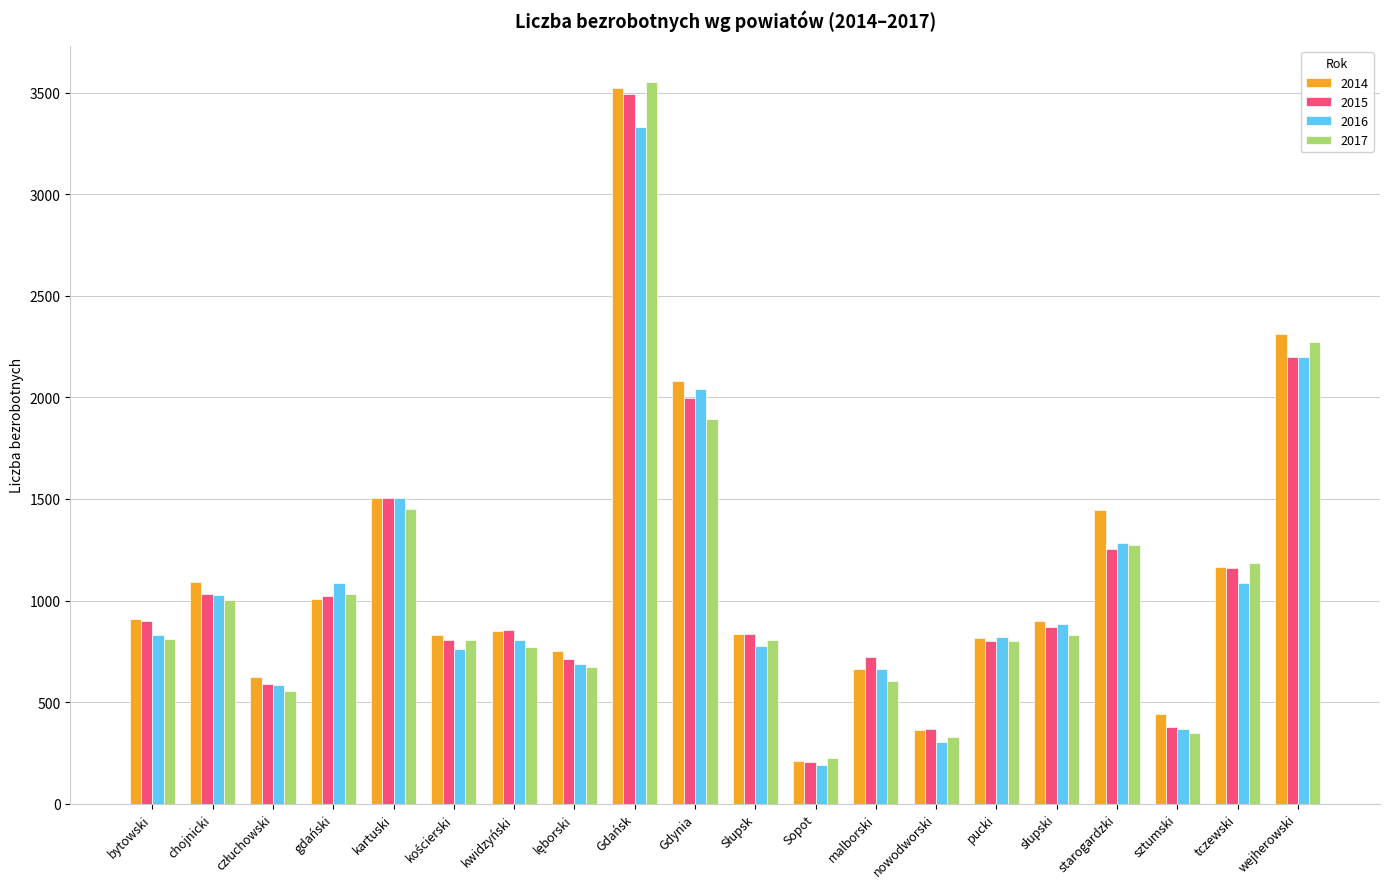

What are all the series names shown in the legend?

2014, 2015, 2016, 2017